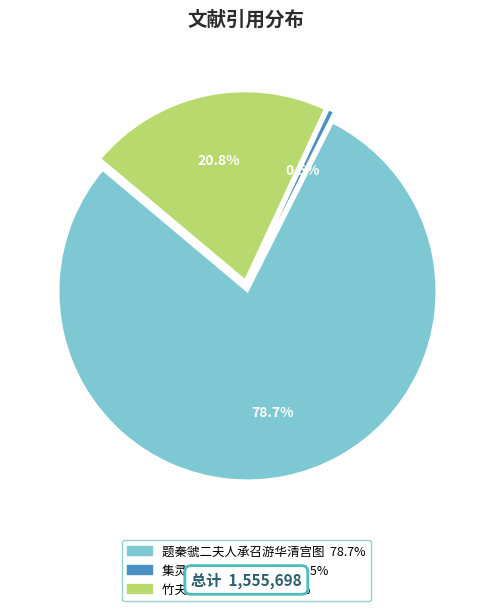

Which slice is the largest?

题秦虢二夫人承召游华清宫图